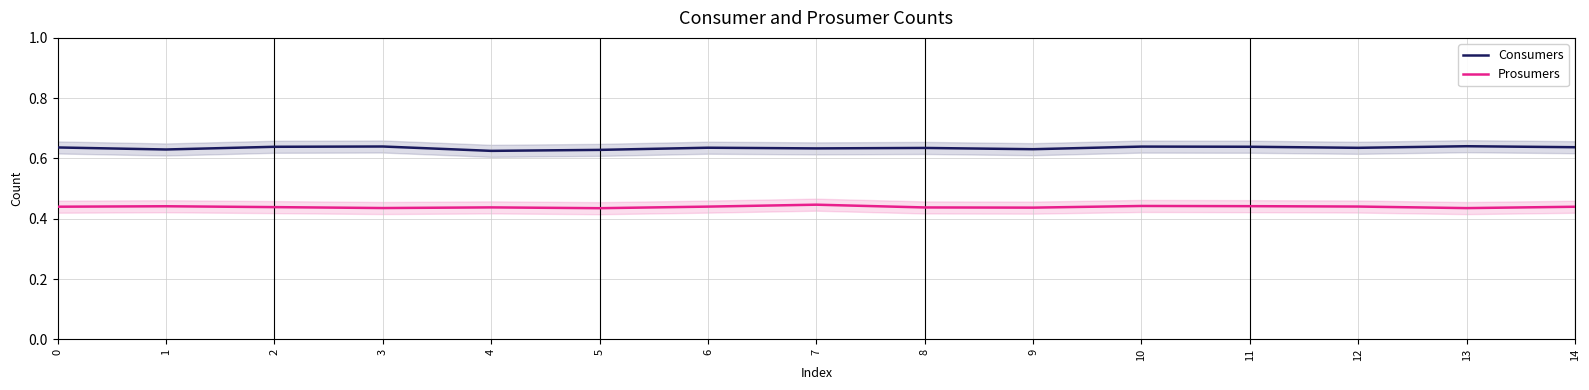

How many interior local peaks does the Prosumers series have?

4